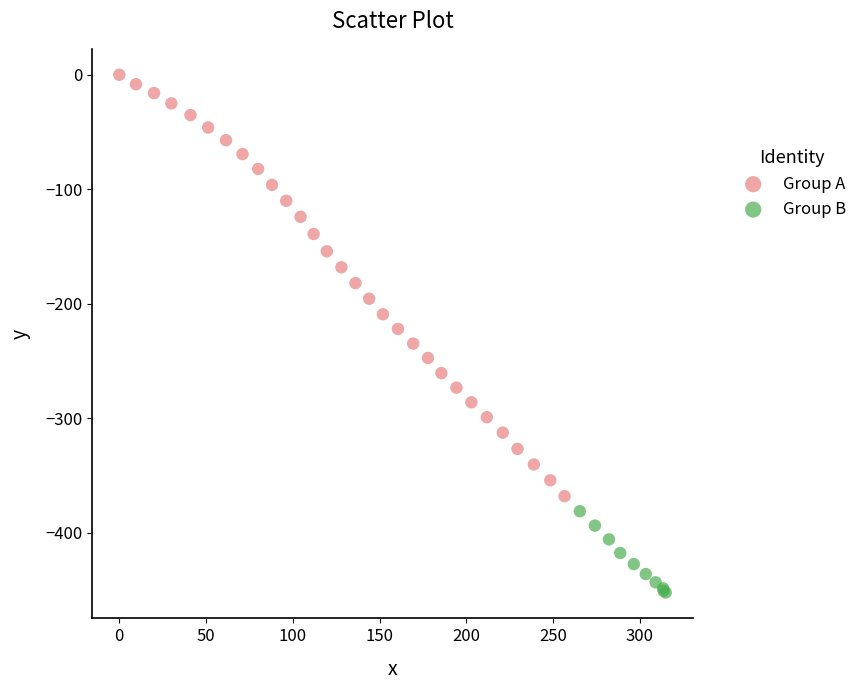

Which series reaches the minimum Y coordinate?

Group B